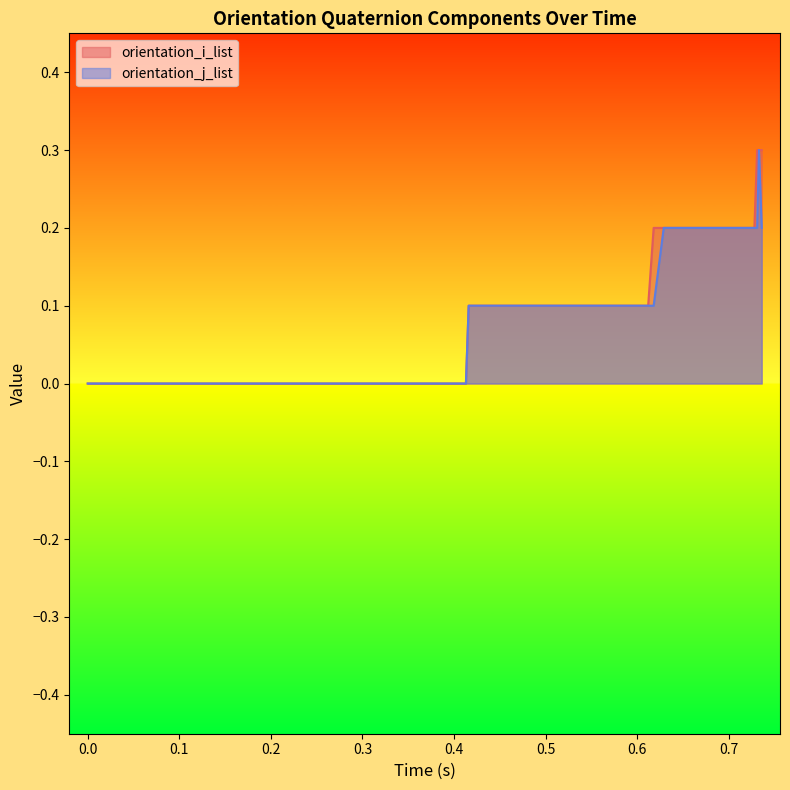

How many lines are shown in the chart?

2